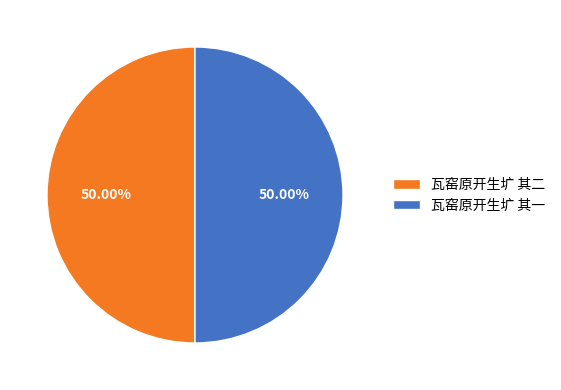

What is the ratio of the value at 瓦窑原开生圹 其二 to the value at 瓦窑原开生圹 其一?

1.0